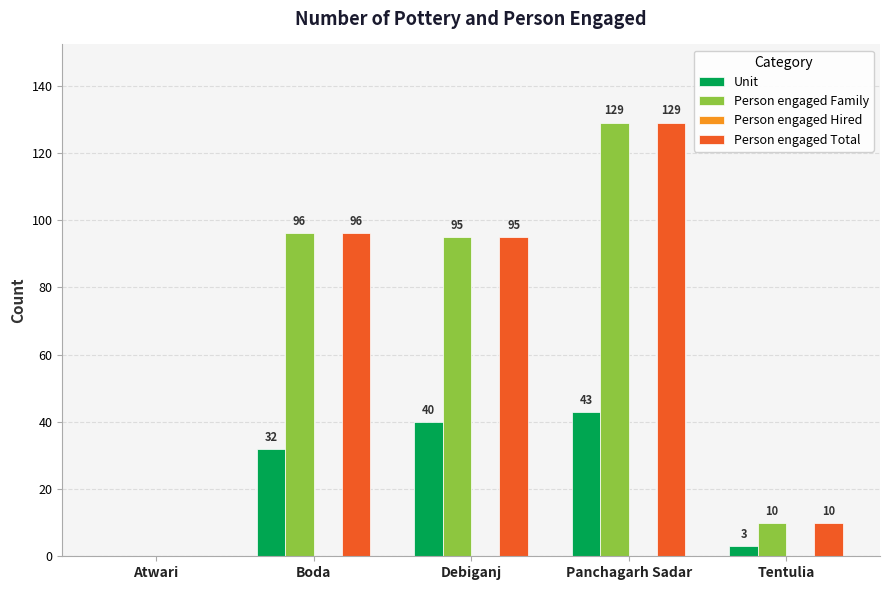

What is the sum of the Person engaged Total values at Panchagarh Sadar and Boda?

225